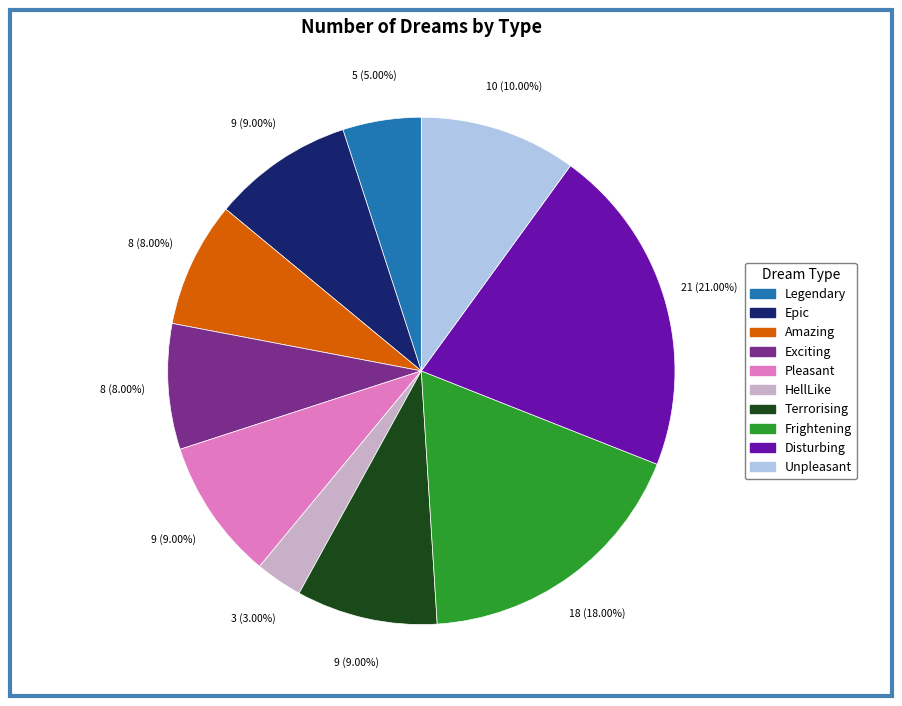

Between Amazing and Epic, which is larger?

Epic